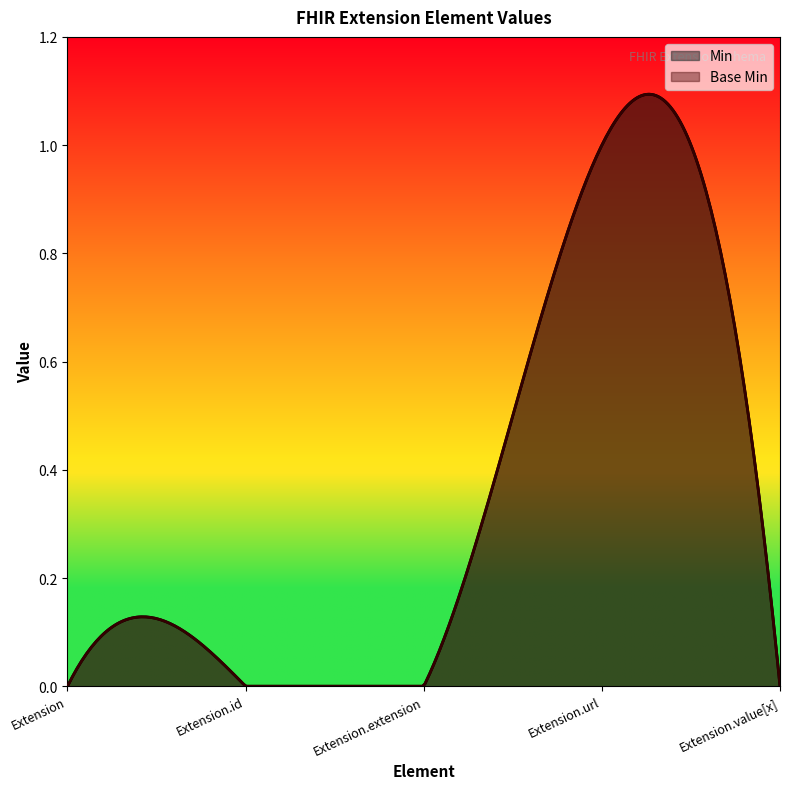

Count the number of data series in this chart.

2